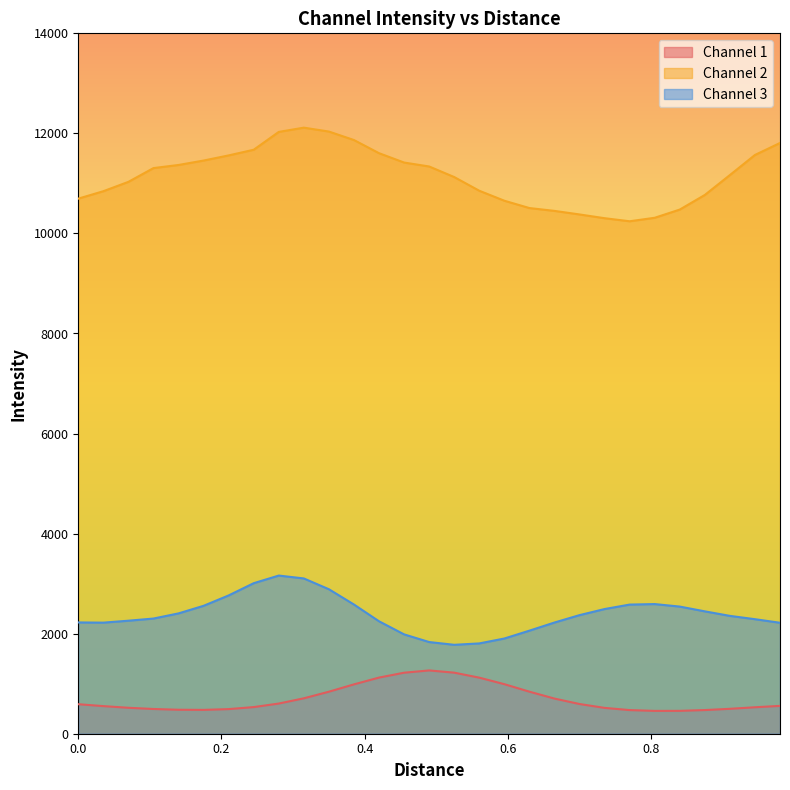

Does the chart display data point markers on the line(s)?

No